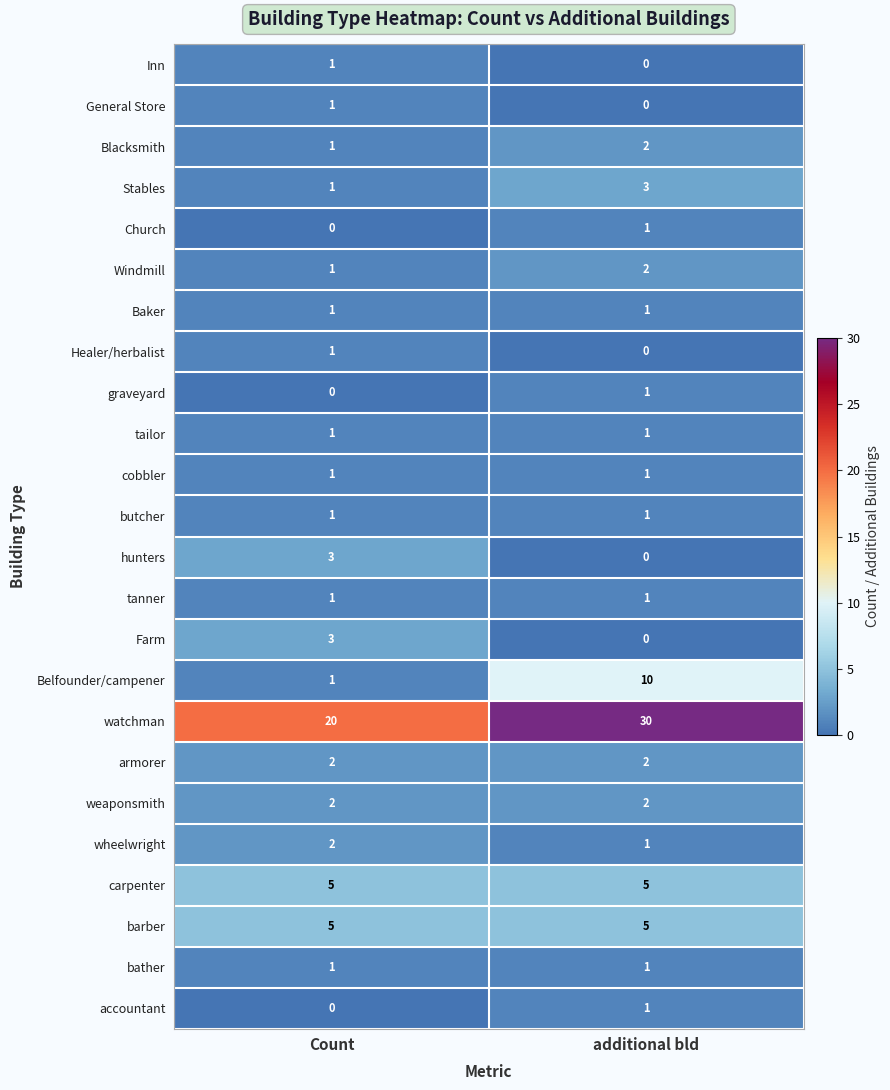

Which series has the largest total across all categories?

watchman